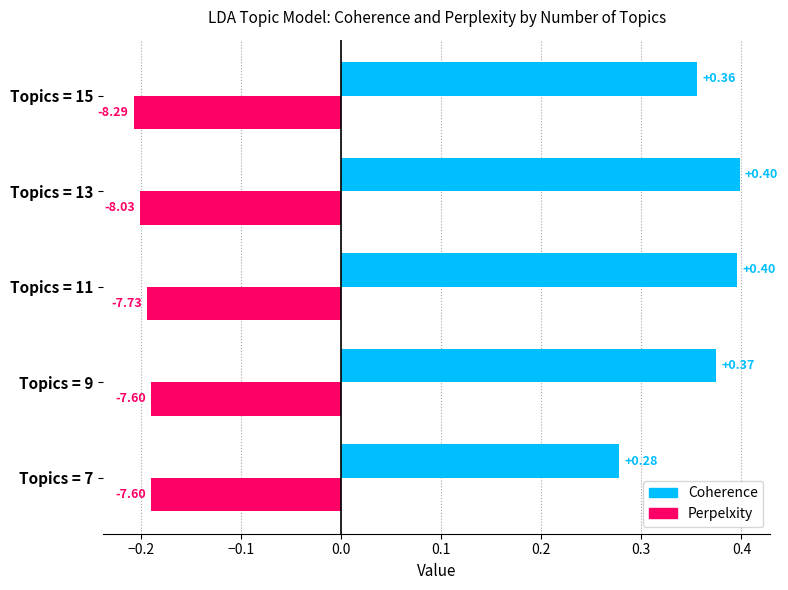

Which series has the largest range (max minus min)?

Coherence